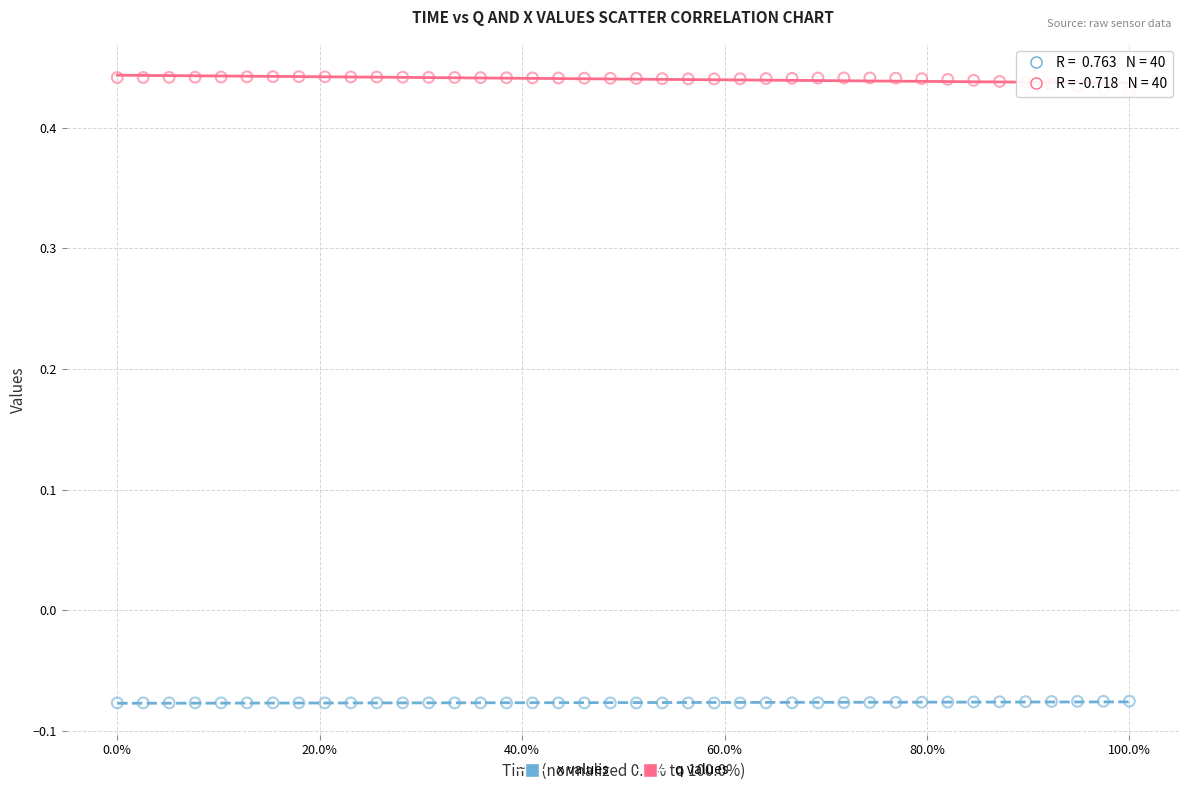

Which series reaches the minimum Y coordinate?

x values